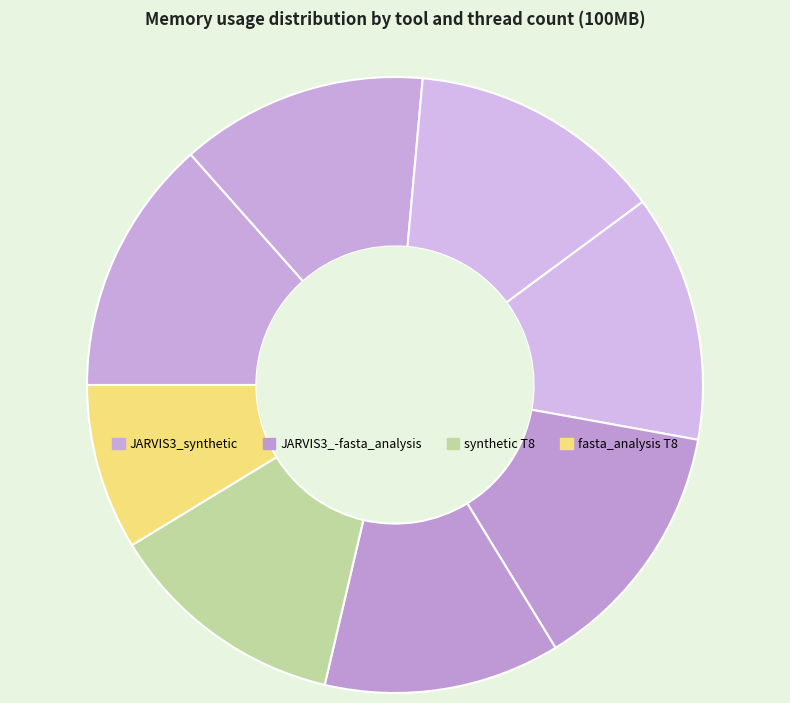

Count the number of slices in the pie.

8